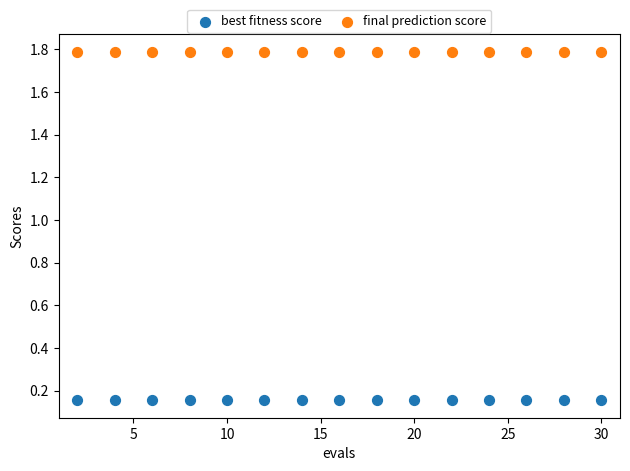

Which series contains the highest Y value?

final prediction score